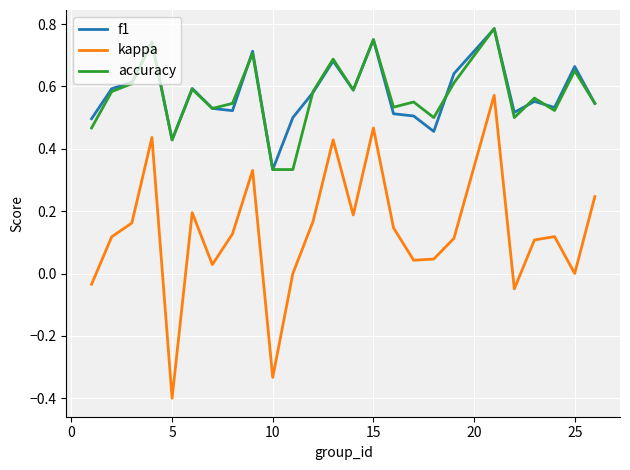

What is the smallest value displayed?

-0.4